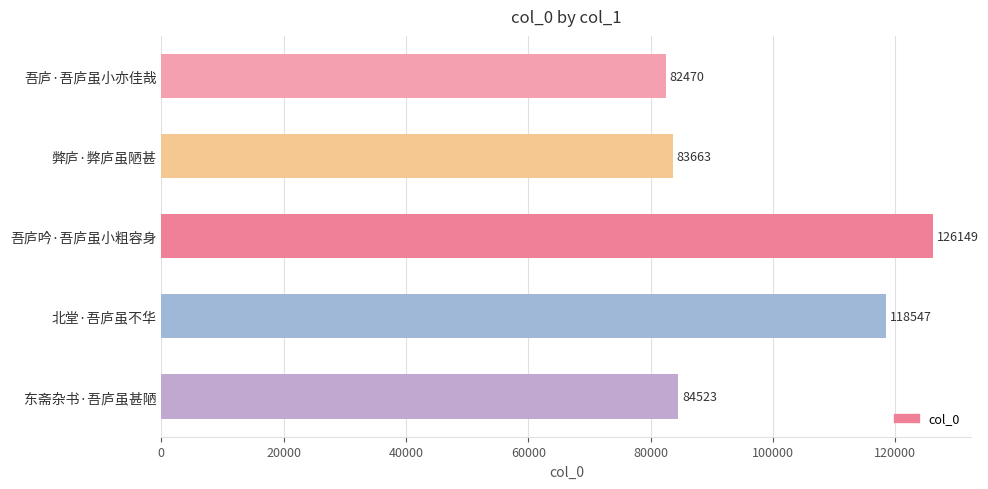

What is the sum of all values?

495352